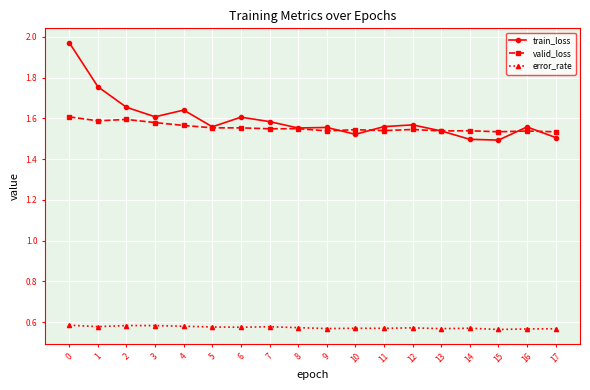

True or false: train_loss has a value of 0.7 at 10.

False